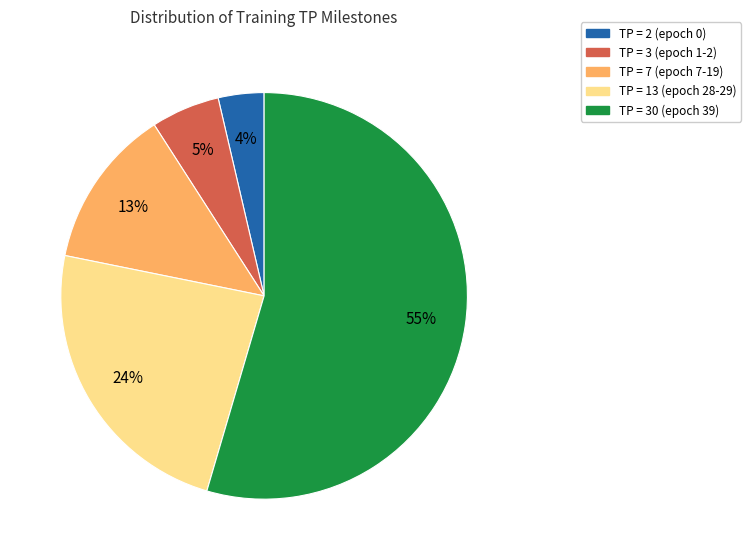

Which has a higher value, TP = 3 (epoch 1-2) or TP = 7 (epoch 7-19)?

TP = 7 (epoch 7-19)